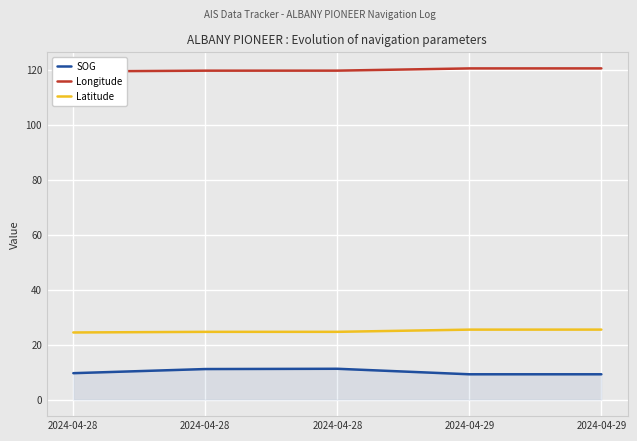

Is it true that Latitude equals 25.4 at 2024-04-29?

True